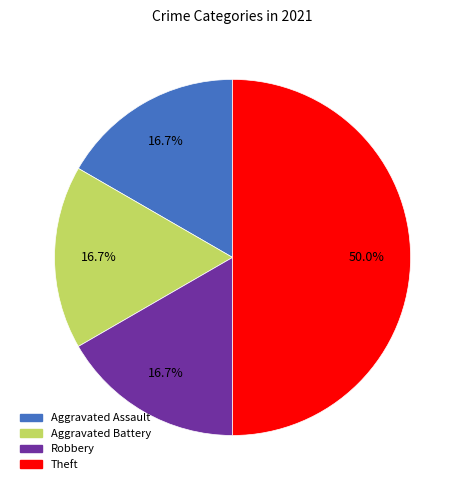

Is Robbery the majority of the pie?

No